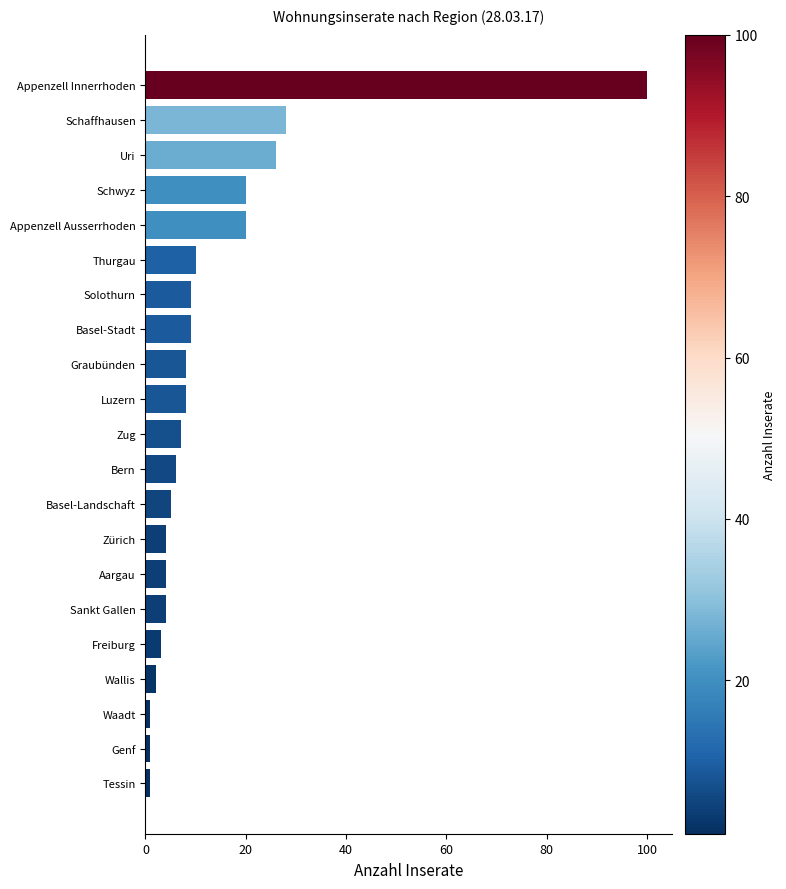

Which has a higher value, Genf or Aargau?

Aargau